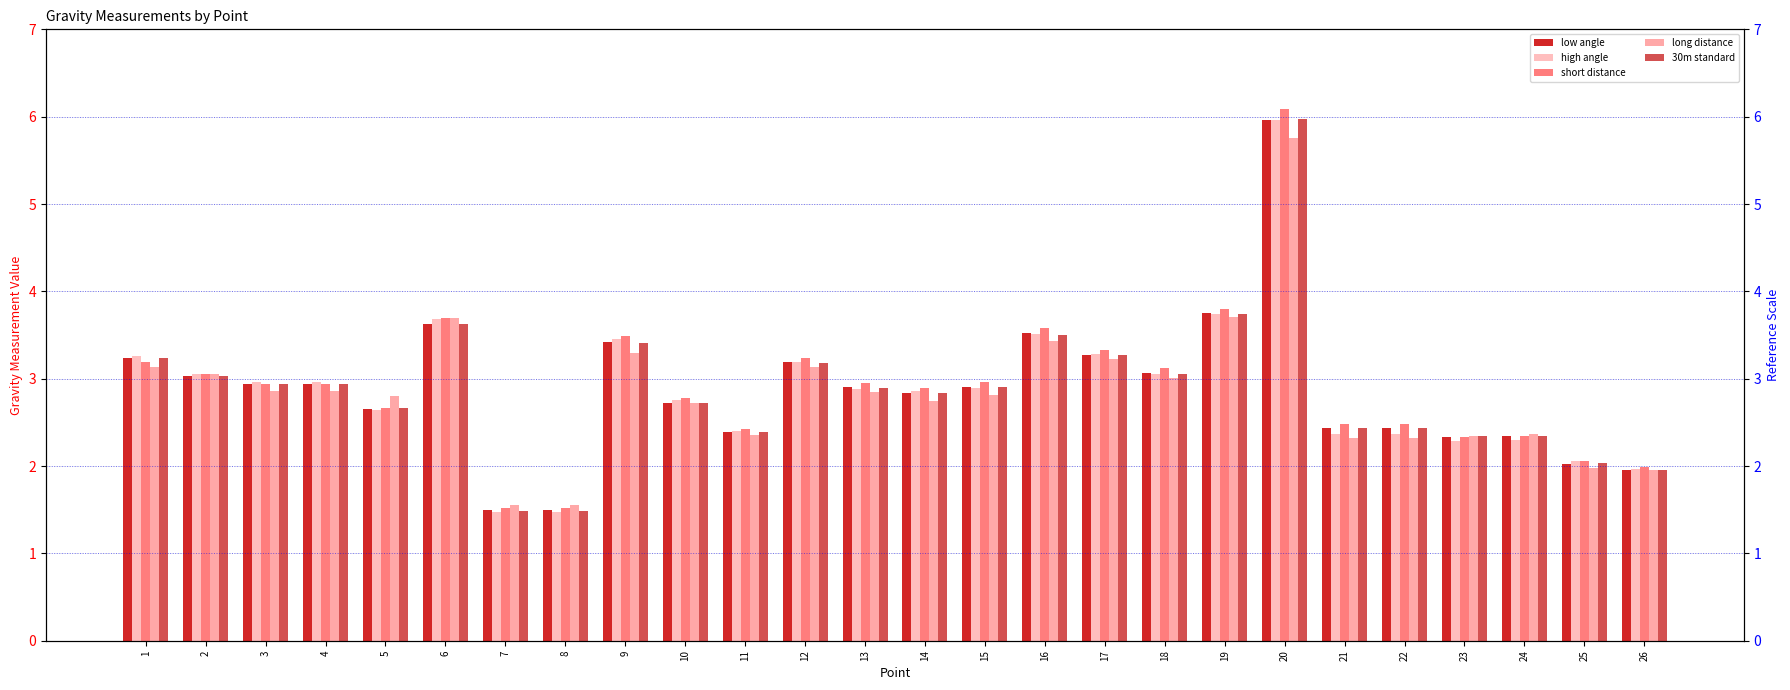

Reading left to right, what are all the values shown in this chart?

low angle: 1=3.2	2=3.0	3=2.9	4=2.9	5=2.7	6=3.6	7=1.5	8=1.5	9=3.4	10=2.7	11=2.4	12=3.2	13=2.9	14=2.8	15=2.9	16=3.5	17=3.3	18=3.1	19=3.7	20=6.0	21=2.4	22=2.4	23=2.3	24=2.3	25=2.0	26=2.0
high angle: 1=3.3	2=3.1	3=3.0	4=3.0	5=2.6	6=3.7	7=1.5	8=1.5	9=3.5	10=2.8	11=2.4	12=3.2	13=2.9	14=2.9	15=2.9	16=3.5	17=3.3	18=3.0	19=3.7	20=6.0	21=2.4	22=2.4	23=2.3	24=2.3	25=2.1	26=2.0
short distance: 1=3.2	2=3.1	3=2.9	4=2.9	5=2.7	6=3.7	7=1.5	8=1.5	9=3.5	10=2.8	11=2.4	12=3.2	13=3.0	14=2.9	15=3.0	16=3.6	17=3.3	18=3.1	19=3.8	20=6.1	21=2.5	22=2.5	23=2.3	24=2.3	25=2.1	26=2.0
long distance: 1=3.1	2=3.1	3=2.9	4=2.9	5=2.8	6=3.7	7=1.6	8=1.6	9=3.3	10=2.7	11=2.4	12=3.1	13=2.8	14=2.7	15=2.8	16=3.4	17=3.2	18=3.0	19=3.7	20=5.8	21=2.3	22=2.3	23=2.3	24=2.4	25=2.0	26=2.0
30m standard: 1=3.2	2=3.0	3=2.9	4=2.9	5=2.7	6=3.6	7=1.5	8=1.5	9=3.4	10=2.7	11=2.4	12=3.2	13=2.9	14=2.8	15=2.9	16=3.5	17=3.3	18=3.1	19=3.7	20=6.0	21=2.4	22=2.4	23=2.3	24=2.3	25=2.0	26=2.0